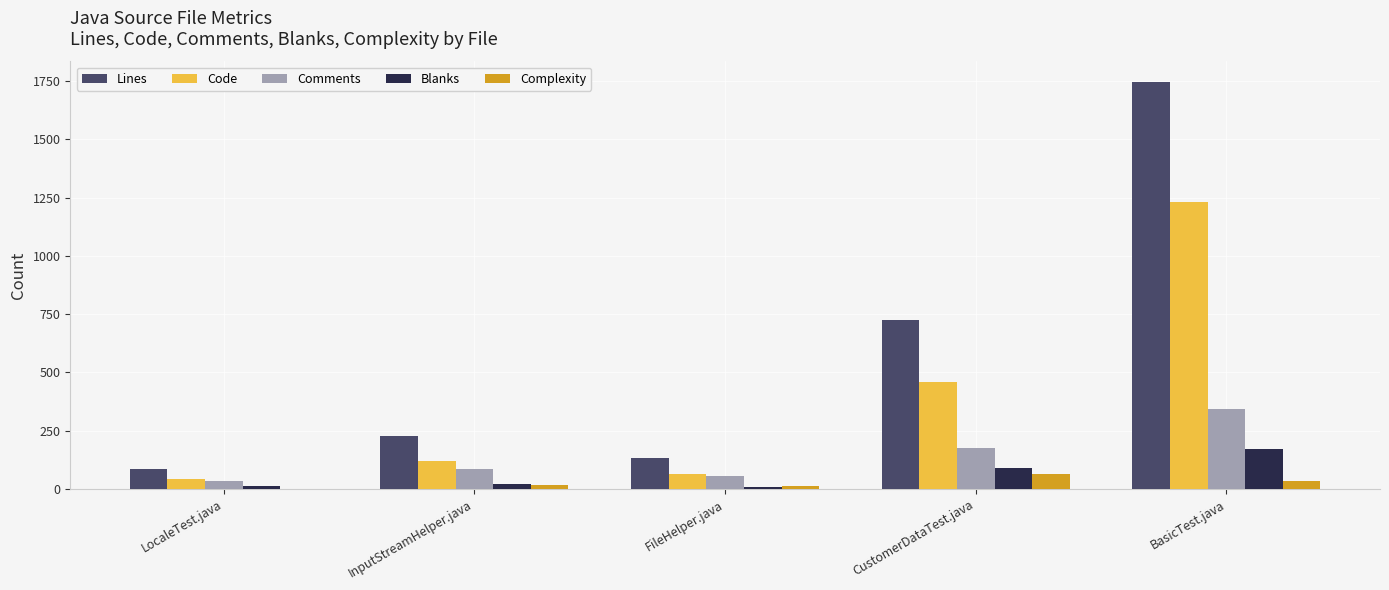

What is the greatest value displayed?

1747